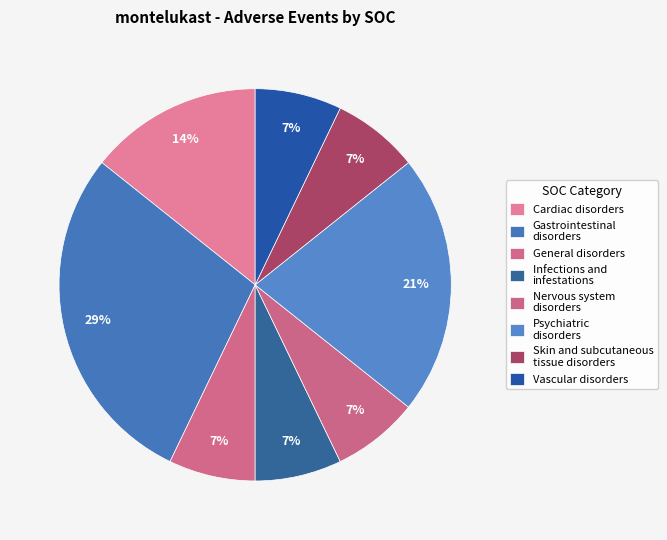

How many slices are in this pie chart?

8